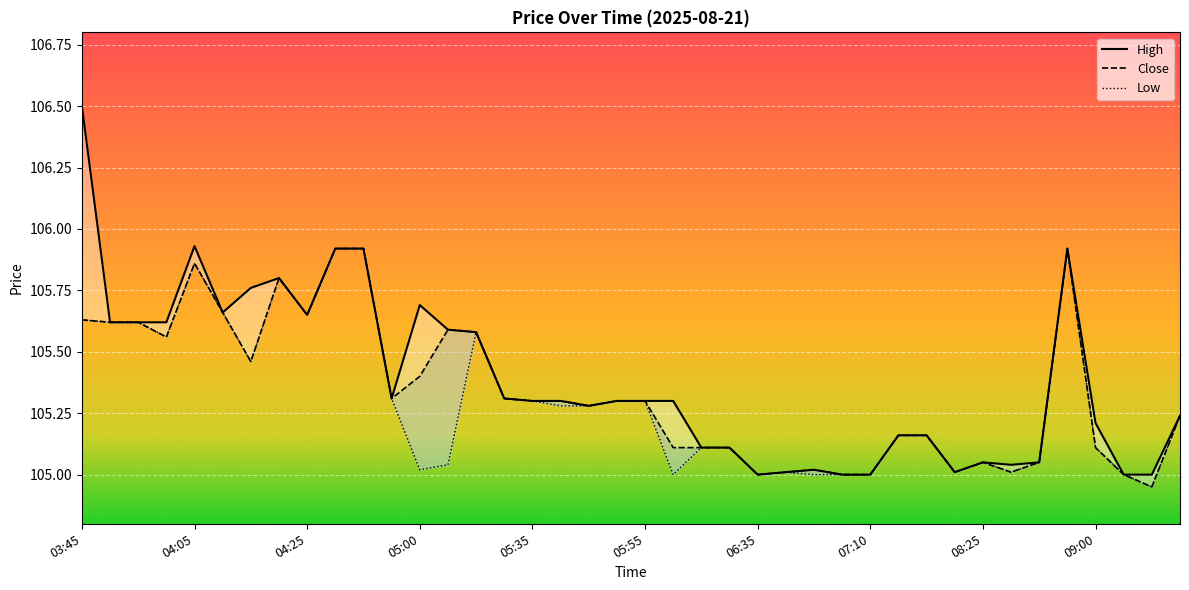

How many lines are shown in the chart?

3